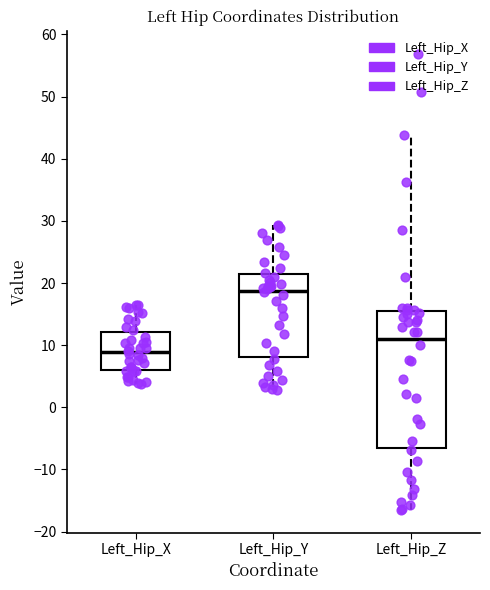

Reading left to right, transcribe this box plot: for each box, give where its median line is, the range the box spans, and where its two whiskers end, as read against the y-axis. The values are not printed on the chart, so give them approximately, as read against the axis.

Left_Hip_X: median 9, box 6 to 12, whiskers 4 to 16
Left_Hip_Y: median 19, box 8 to 21, whiskers 3 to 29
Left_Hip_Z: median 11, box -7 to 16, whiskers -16 to 44